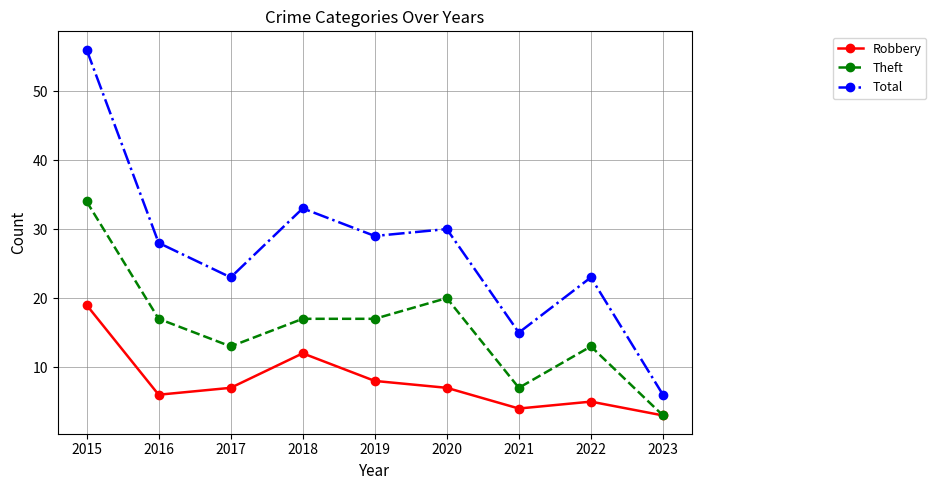

What is the greatest value displayed?

56